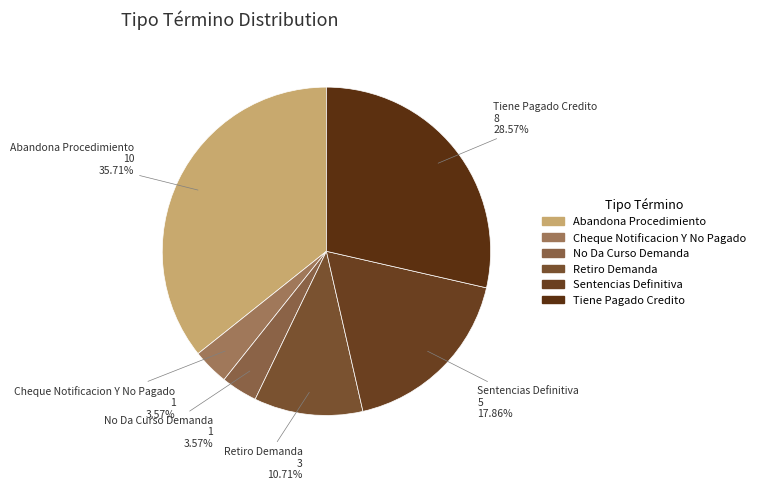

How much of the chart is everything except Tiene Pagado Credito?

71.4%